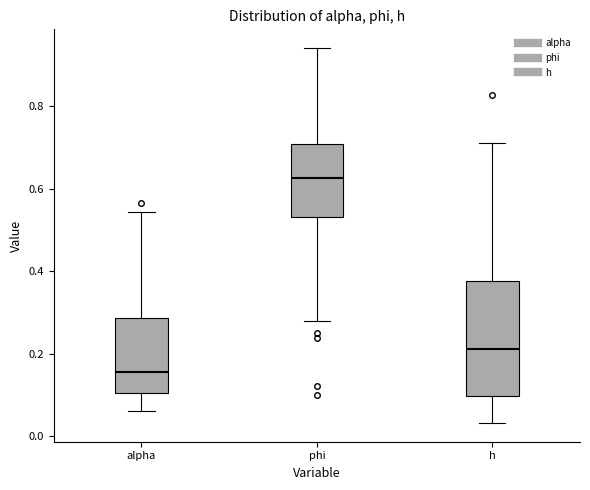

Which box is the tallest, from its lower edge to its upper edge?

h